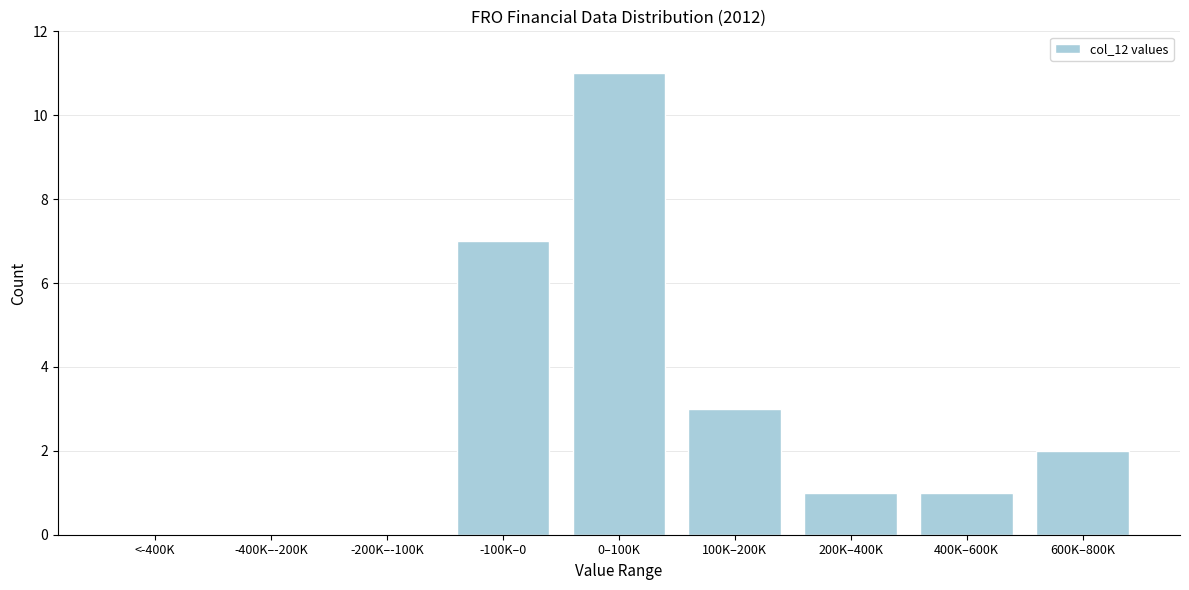

Reading left to right, what are all the values shown in this chart?

<-400K=0	-400K–-200K=0	-200K–-100K=0	-100K–0=7	0–100K=11	100K–200K=3	200K–400K=1	400K–600K=1	600K–800K=2